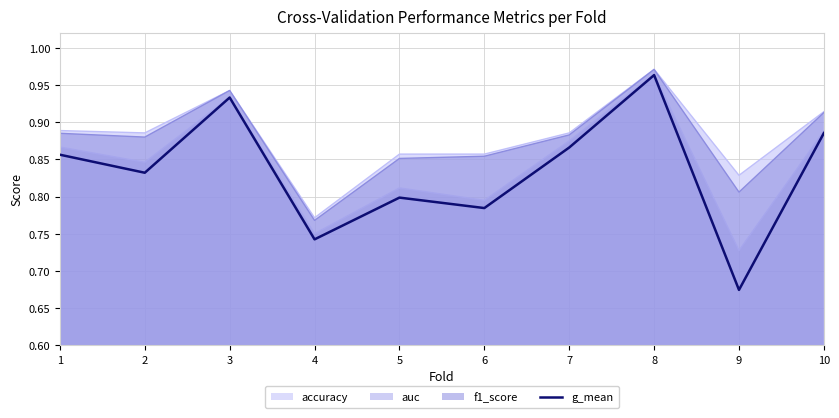

At which category does the data reach its first local valley?

2